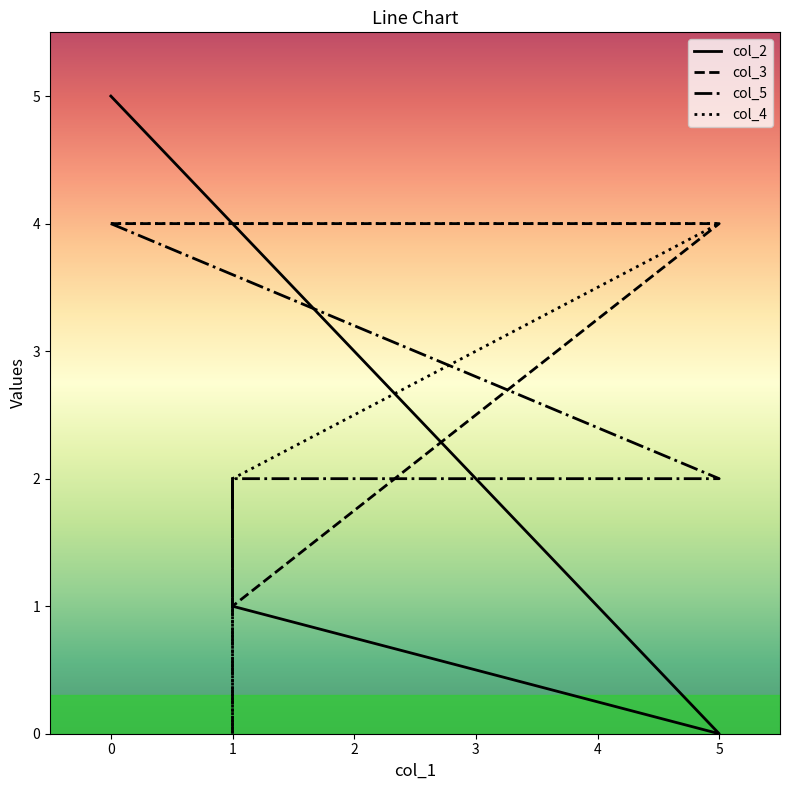

How many distinct data groups are displayed?

4